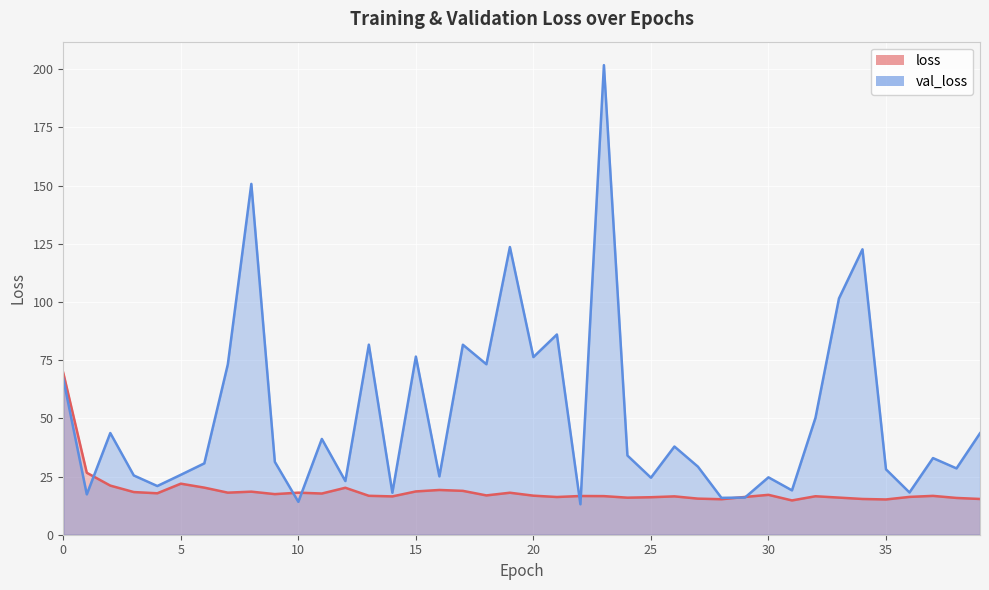

At which label does loss reach its minimum?

31